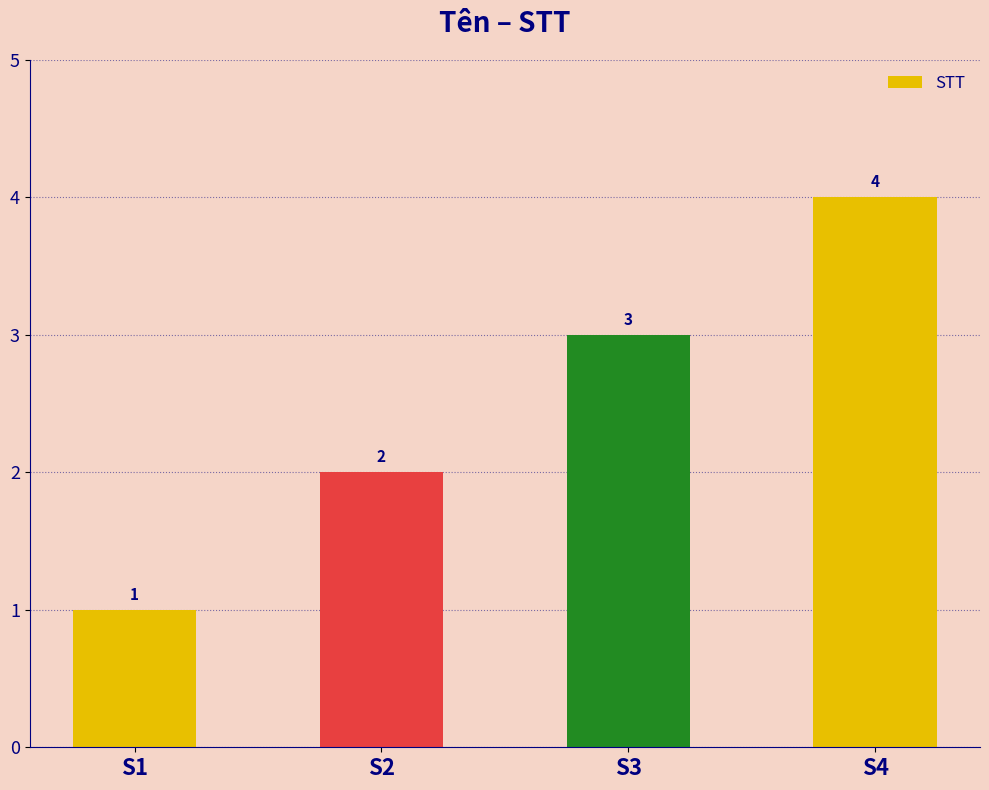

Which has a higher value, S2 or S4?

S4